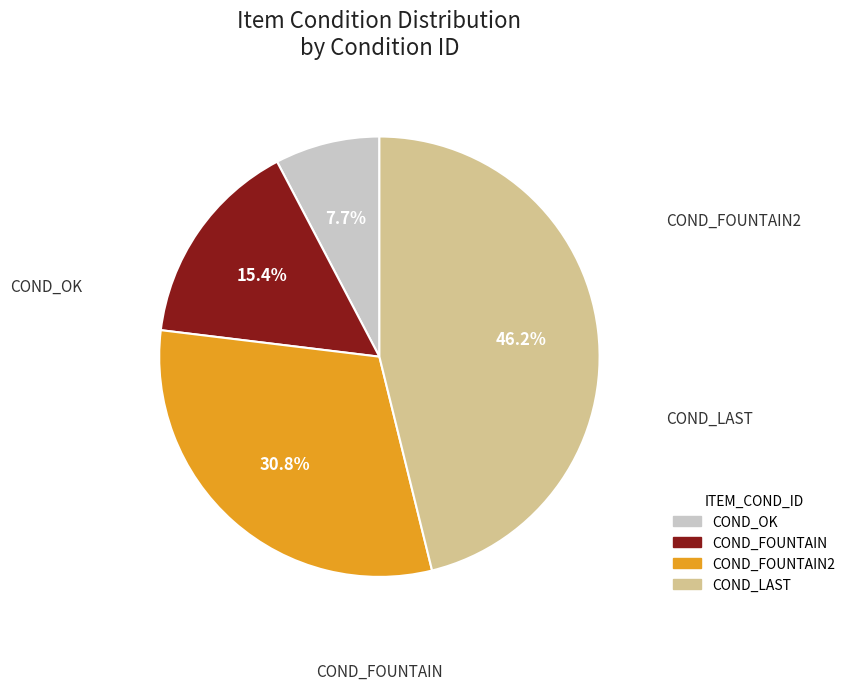

Is there a majority slice in this chart?

No